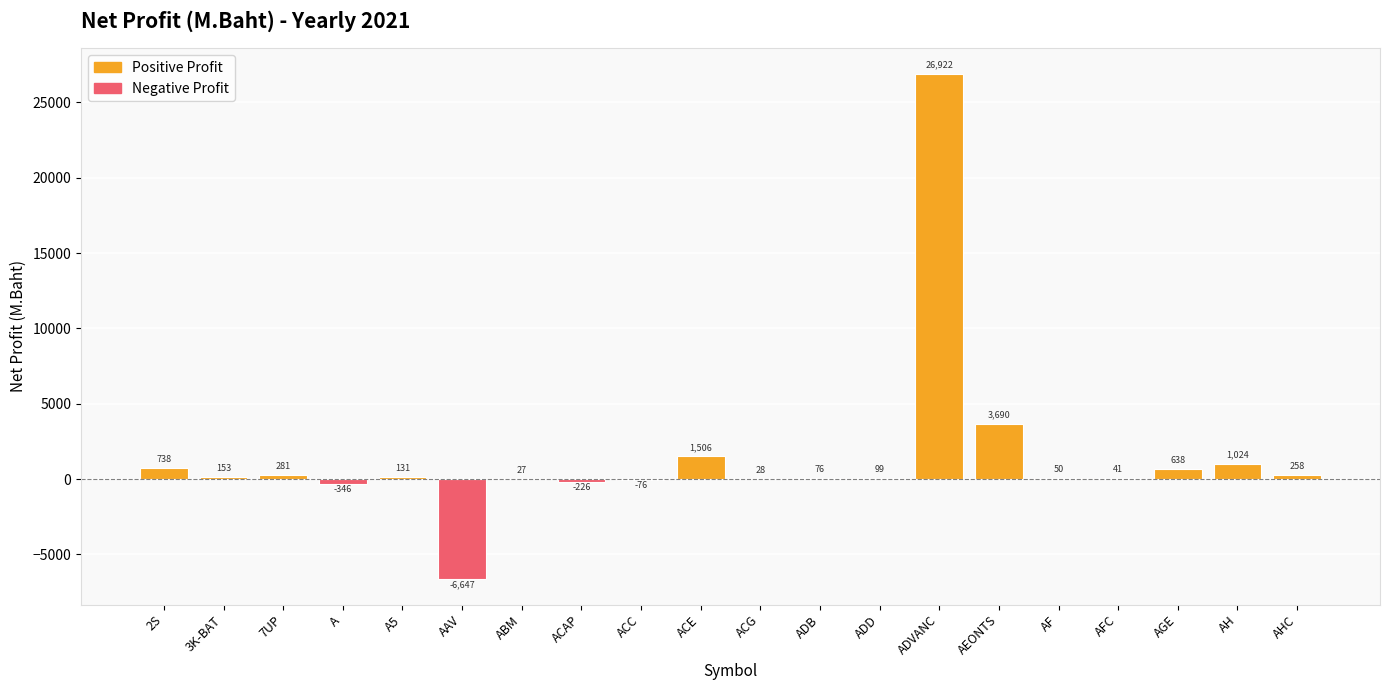

Count the number of categories in the chart.

20